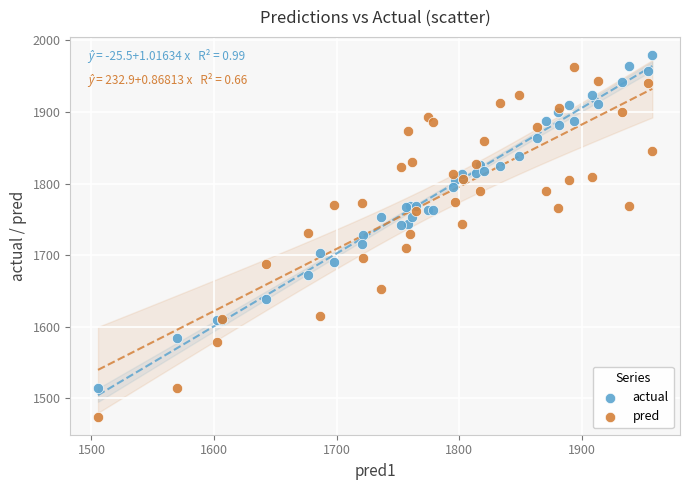

What is the X range (max minus min) for the scatter plot?

452.4